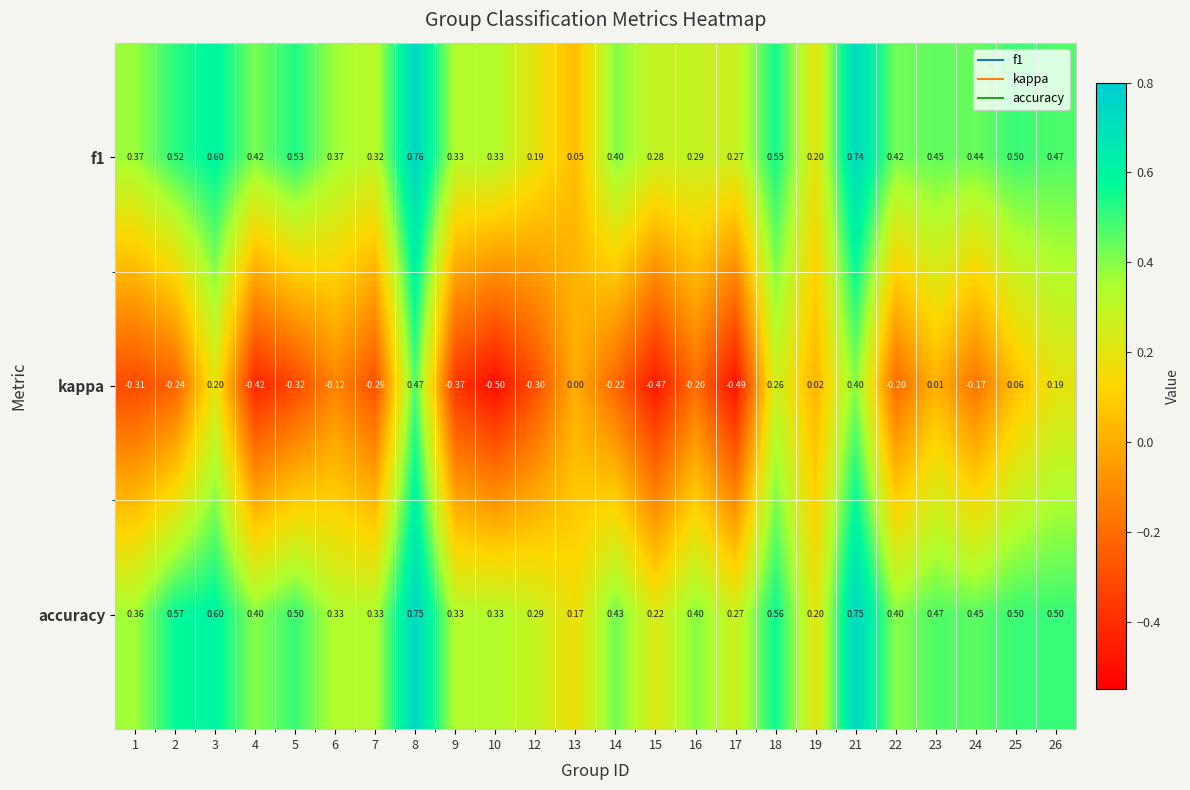

What is the total value across all series at 16?

0.5